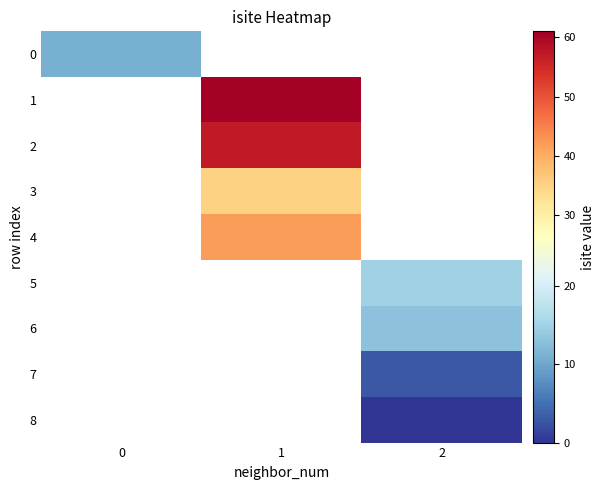

Read the 6 value at 2.

13.0